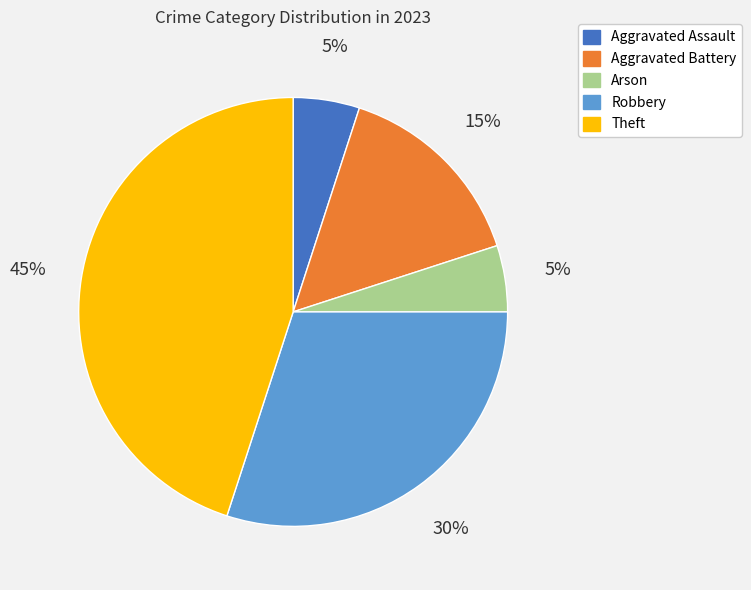

To the nearest percent, what is the difference between the largest and smallest slice percentages?

40%